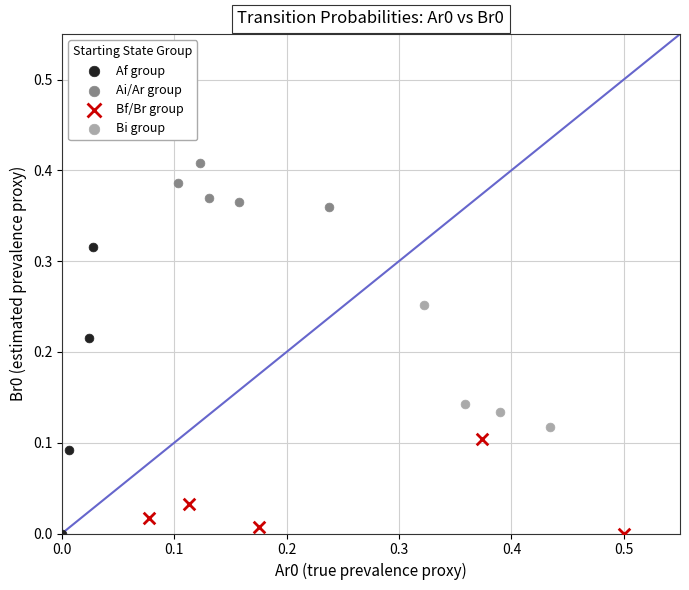

Which series has the largest Y range (max minus min)?

Af group